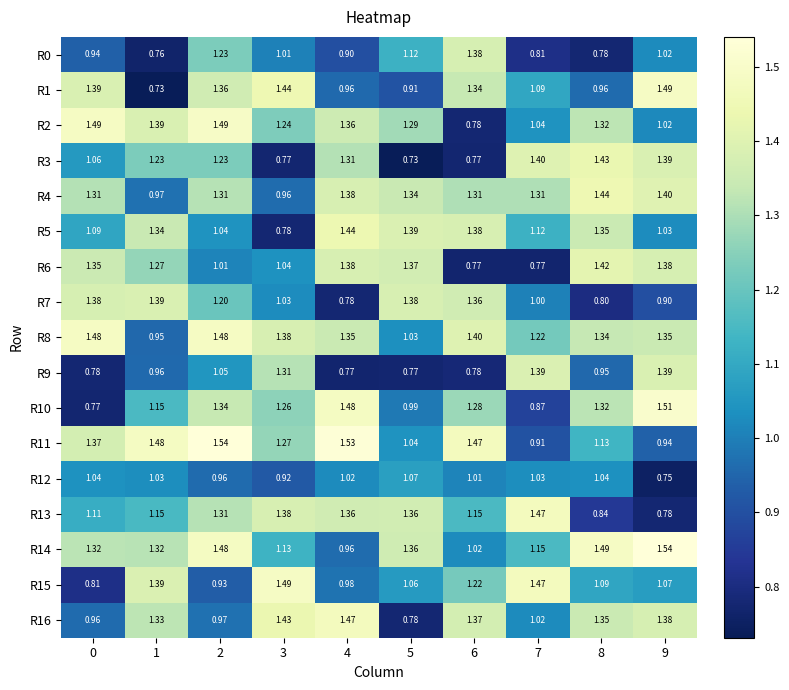

Which series has the largest range (max minus min)?

R1